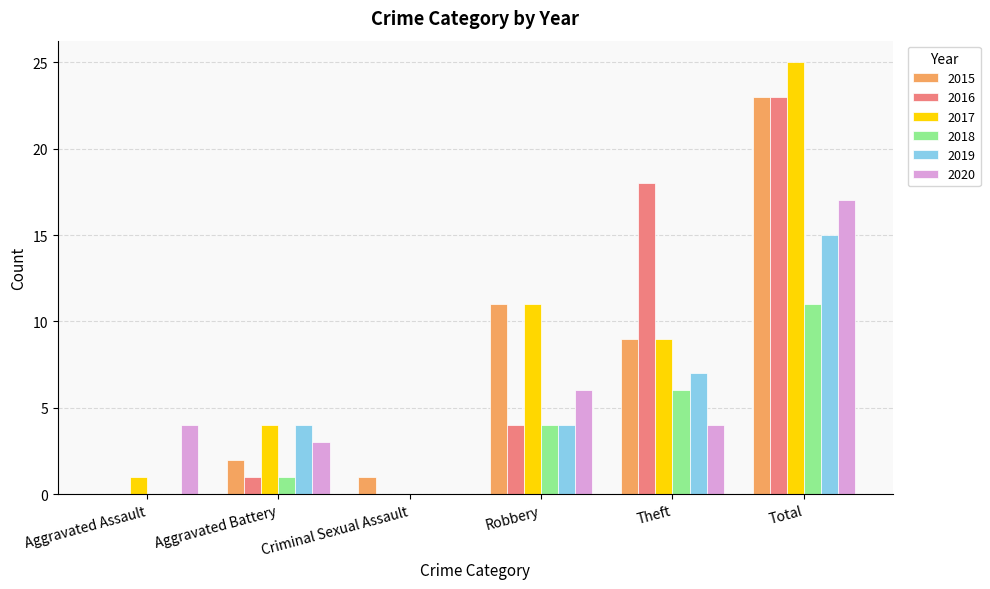

Between Robbery and Theft, which series saw the biggest shift?

2016